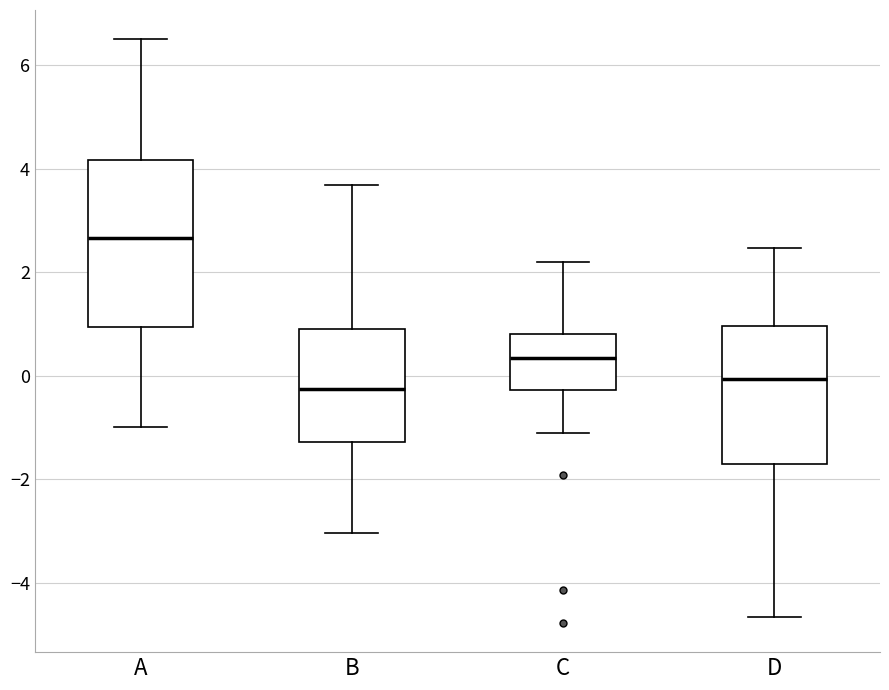

Reading left to right, read every box against the y-axis: the position of its median line, the range the box covers, and the ends of its whiskers. The values are not printed on the chart, so give them approximately, as read against the axis.

A: median 2.6, box 1.0 to 4.2, whiskers -1.0 to 6.4
B: median -0.2, box -1.2 to 1.0, whiskers -3.0 to 3.6
C: median 0.4, box -0.2 to 0.8, whiskers -1.2 to 2.2
D: median 0.0, box -1.8 to 1.0, whiskers -4.6 to 2.4